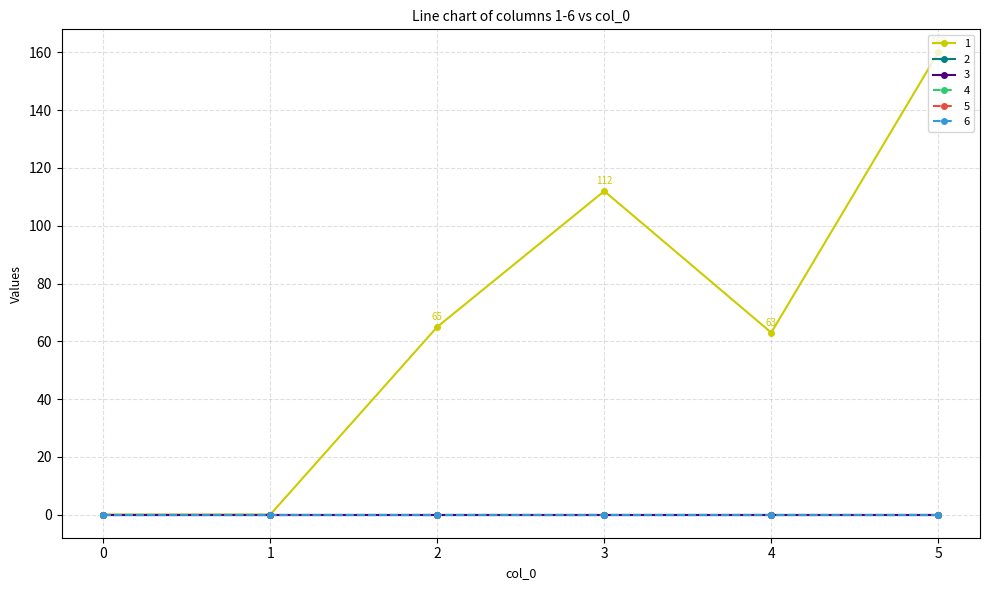

True or false: 3 has more than 1 interior local peaks.

False